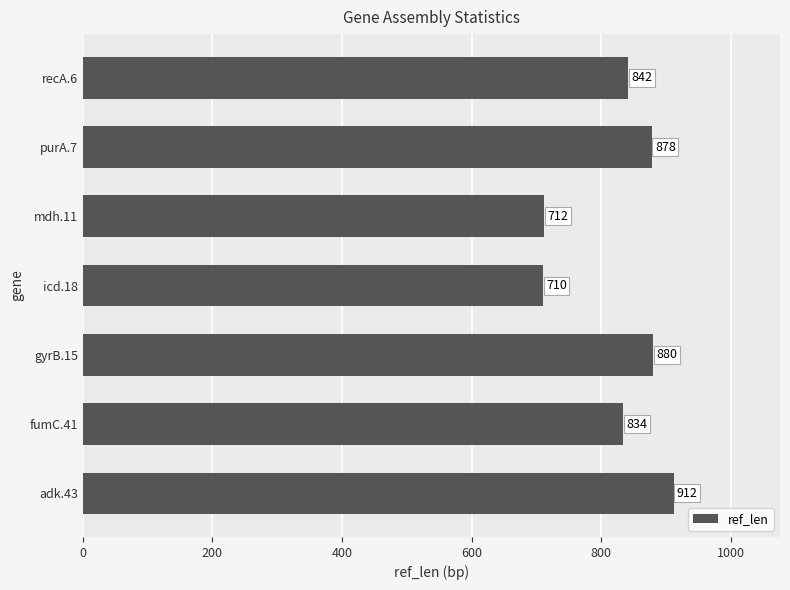

Reading top to bottom, what are all the values shown in this chart?

recA.6=842	purA.7=878	mdh.11=712	icd.18=710	gyrB.15=880	fumC.41=834	adk.43=912